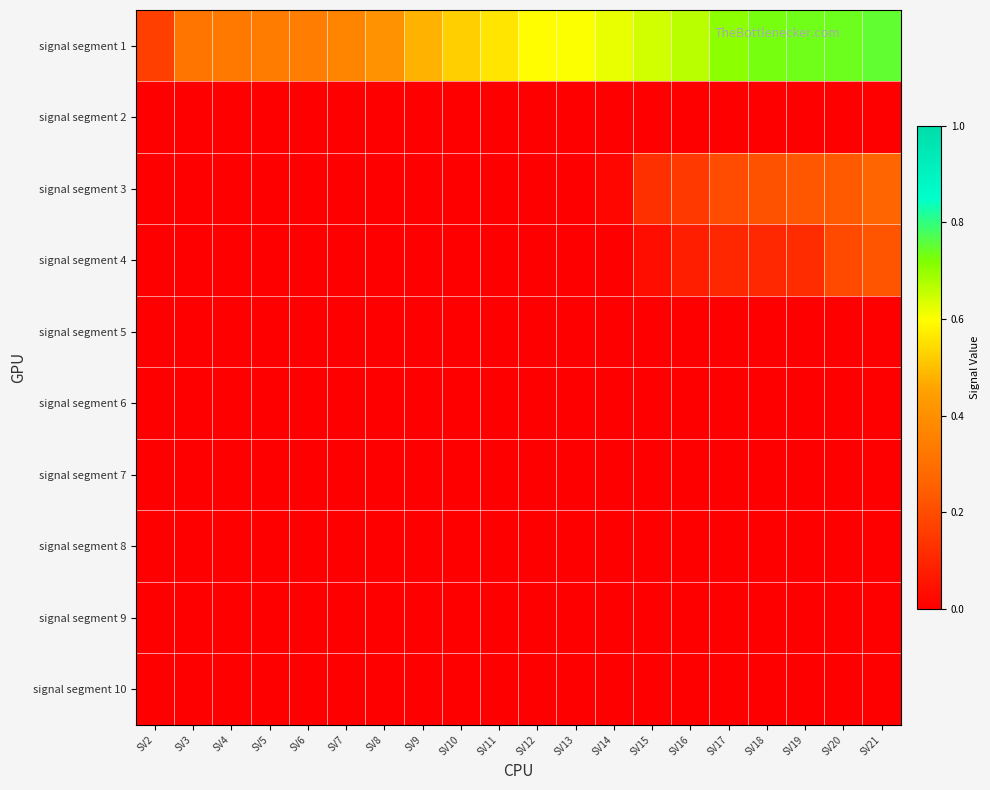

At which category is the sum across all series the highest?

SV21